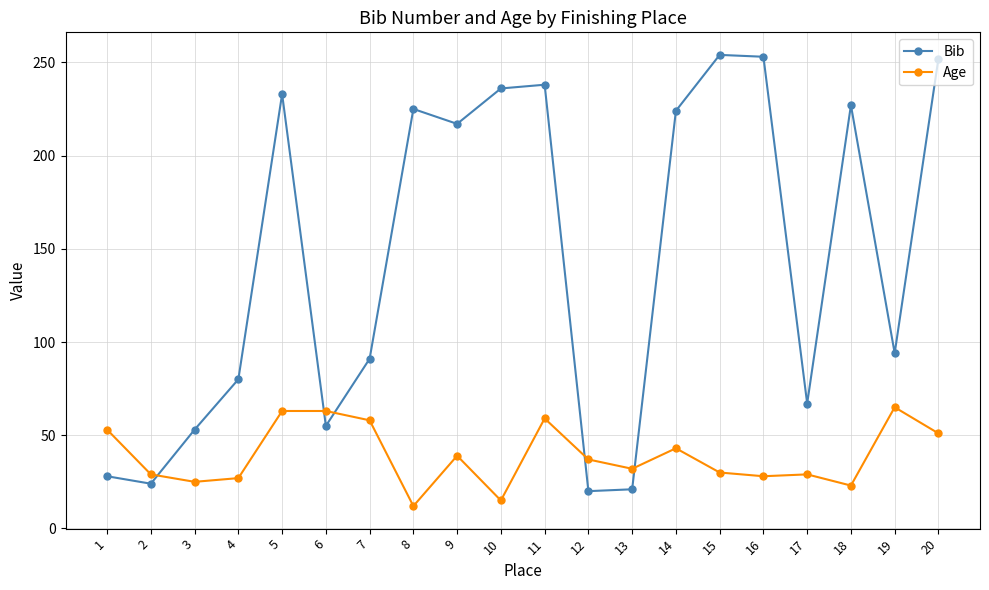

Count the number of data series in this chart.

2